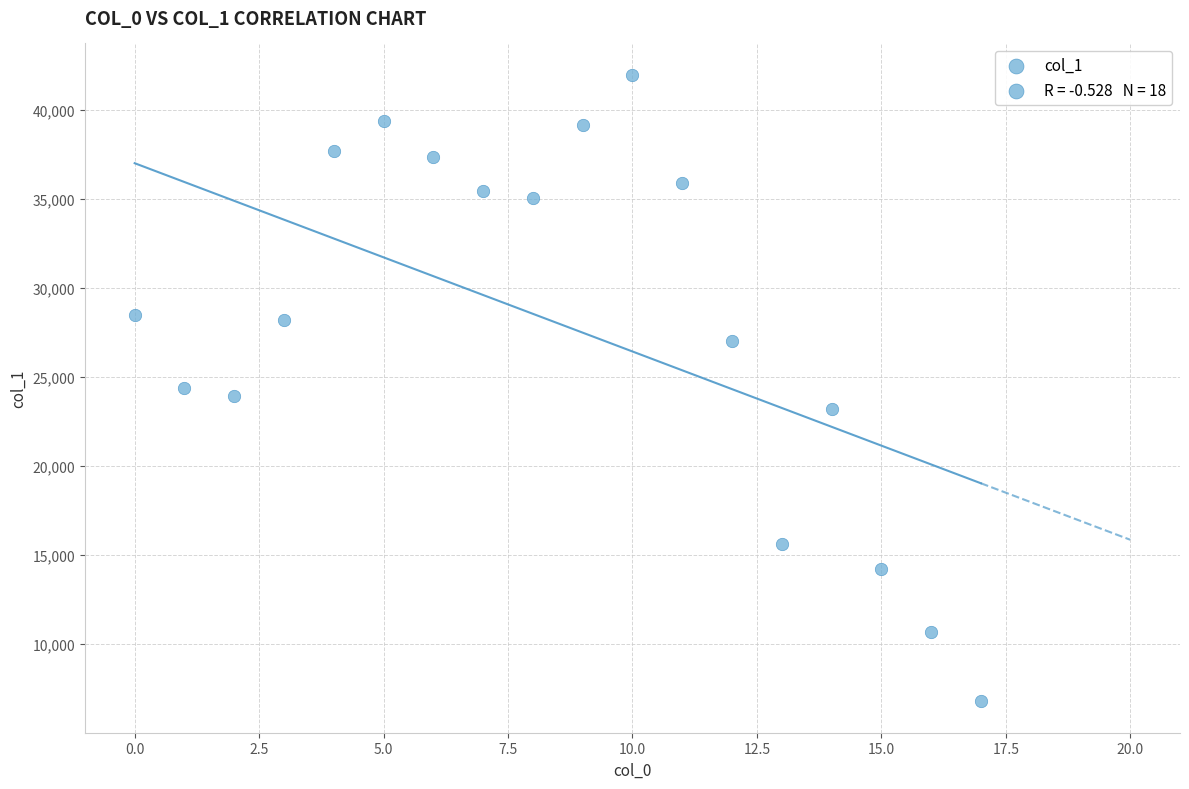

What is the range of Y values (max minus min)?

35210